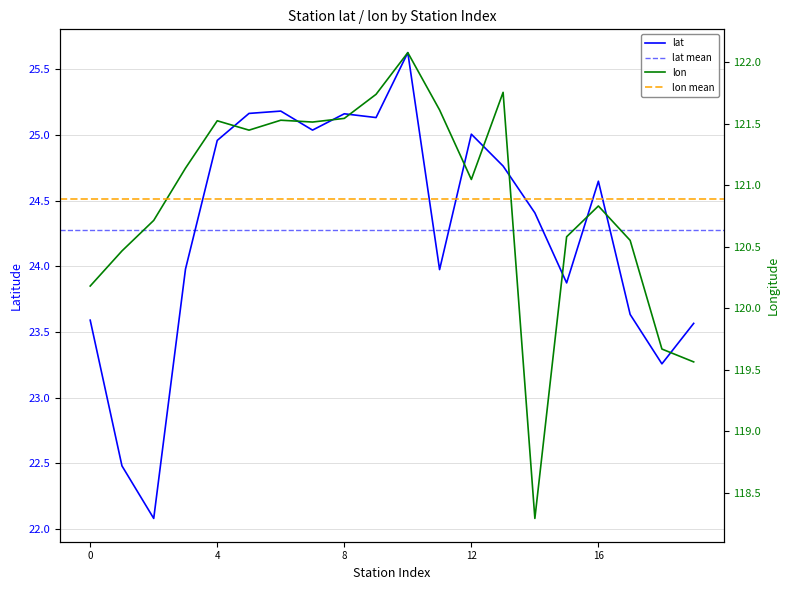

In lat, how many points are higher than both neighbors (excluding endpoints)?

5